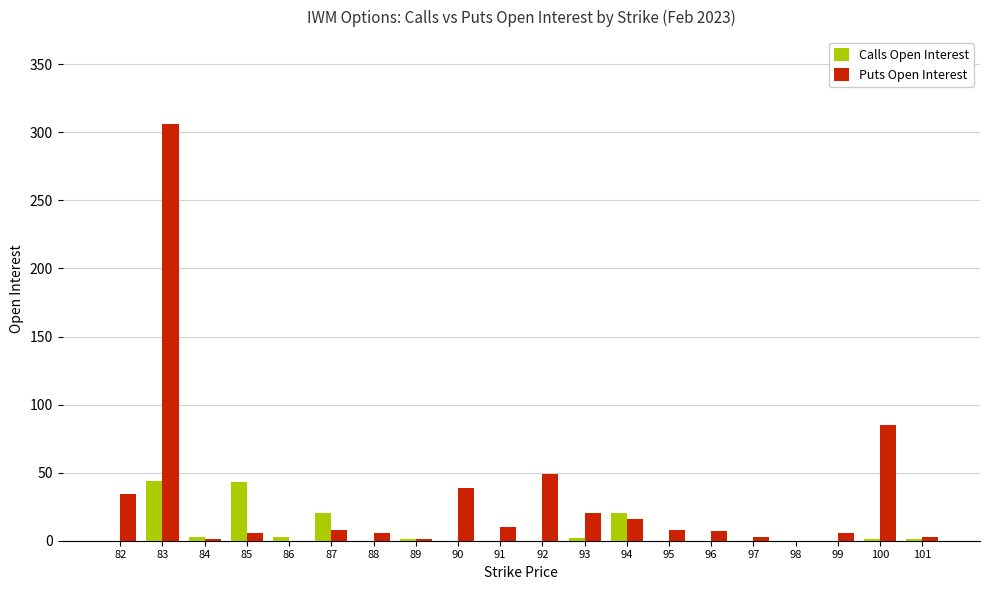

Where does the Puts Open Interest series first go above 8?

82